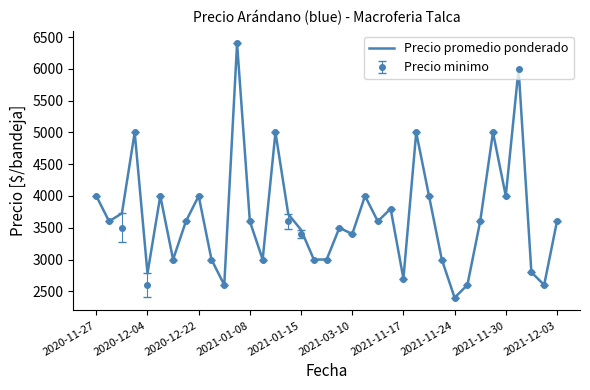

What is the minimum value shown in the chart?

2400